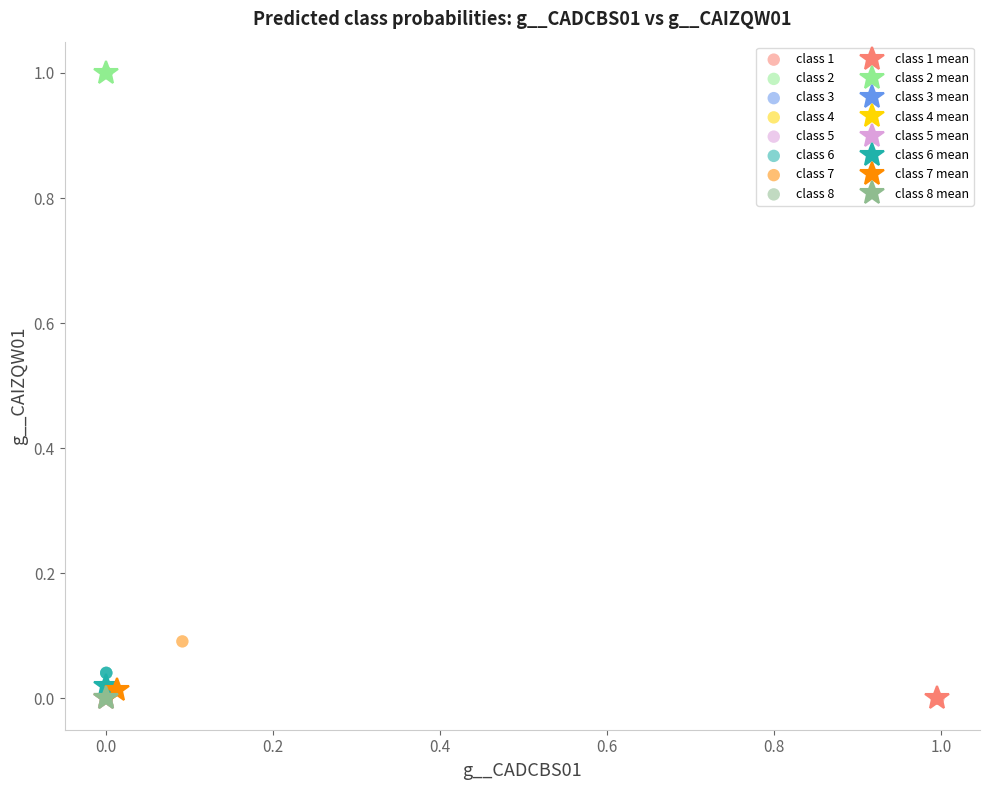

Which series has the largest Y range (max minus min)?

class 7